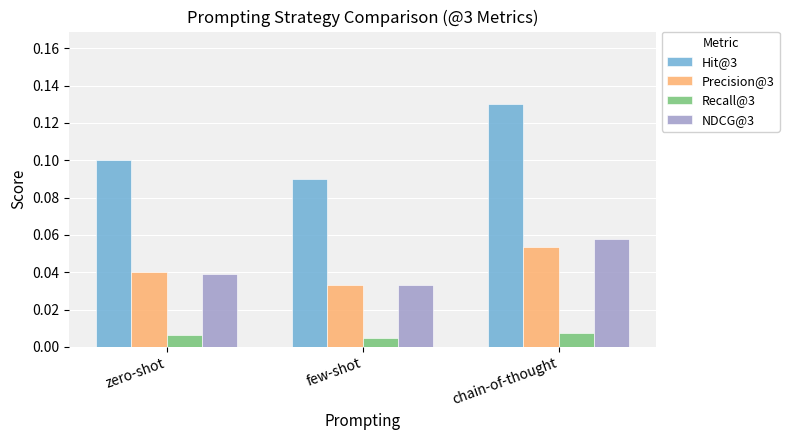

What is the label of the 1st bar from the right?

chain-of-thought